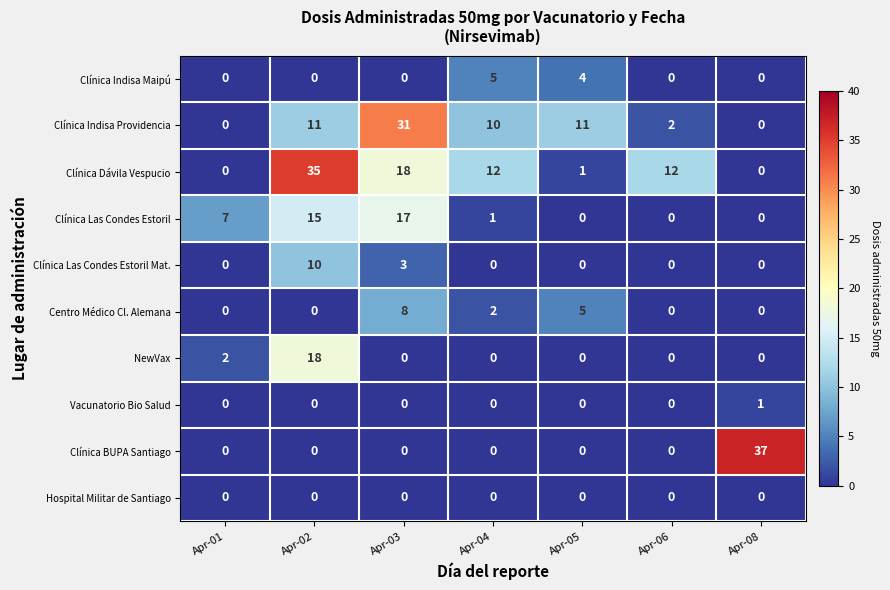

How many categories are shown in the chart?

7